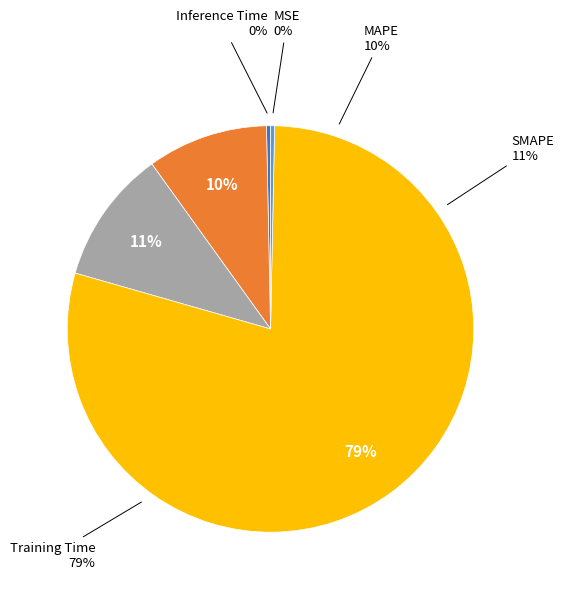

Which slice is the largest?

Training Time